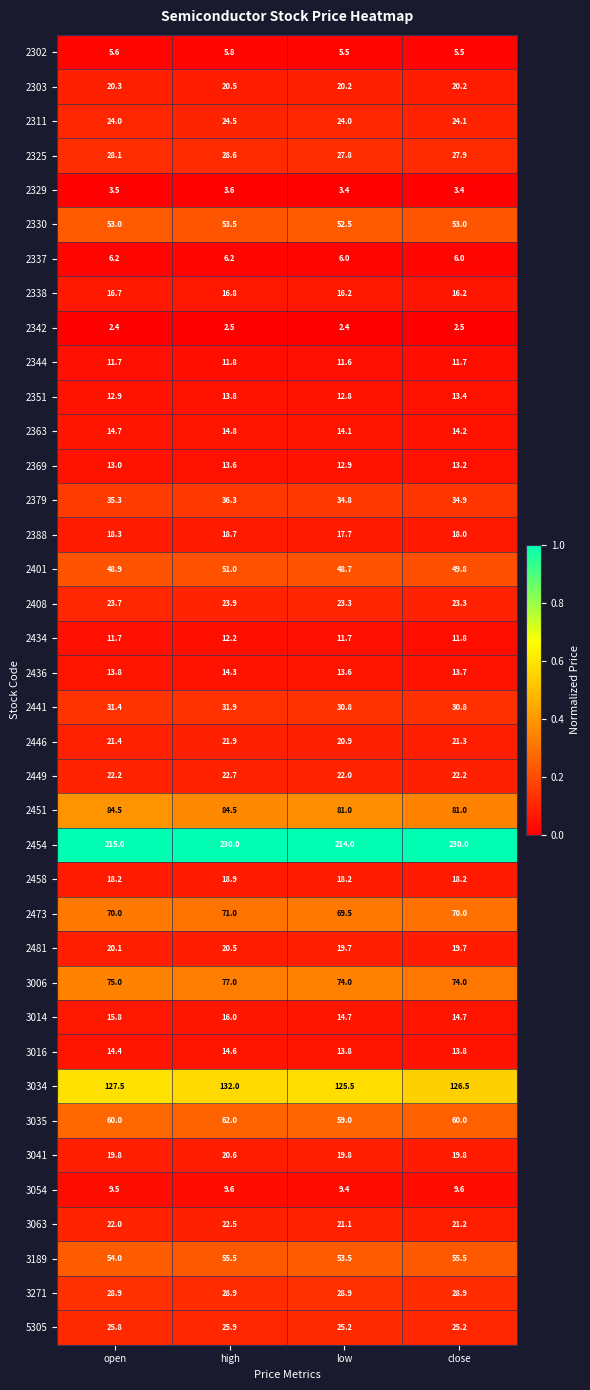

The 2303 series shows 20.3 at open. True or false?

True